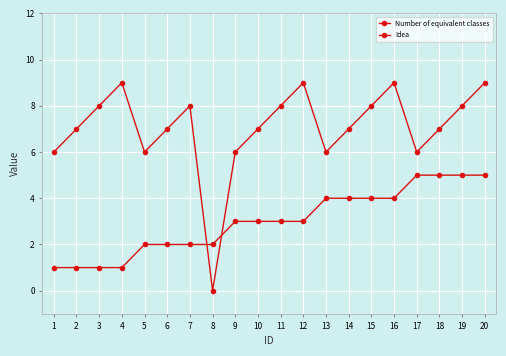

List the series in order of their peak value, highest first.

Idea, Number of equivalent classes